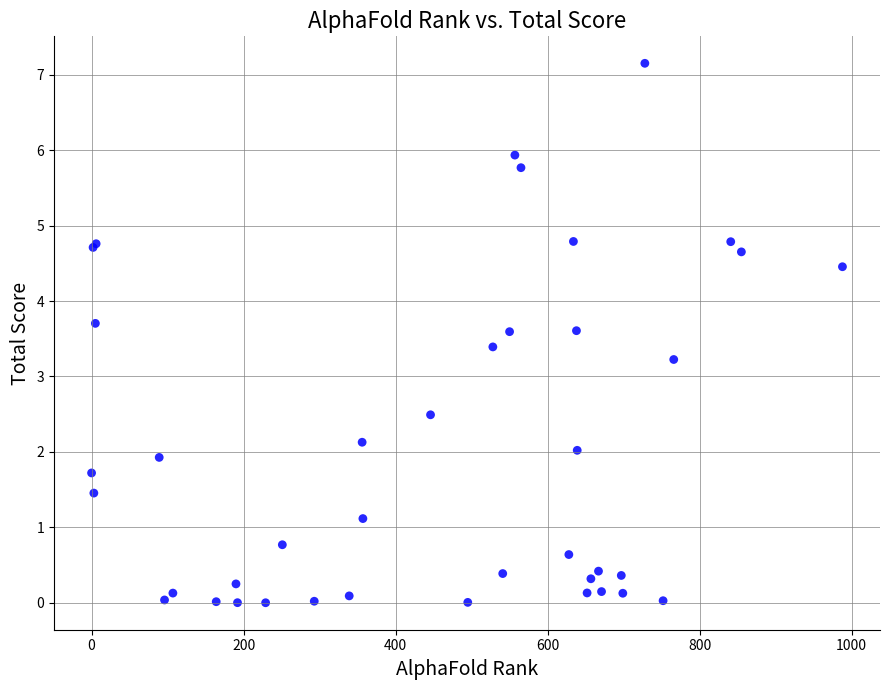

What Y value in the scatter plot is closest to 3?

3.2